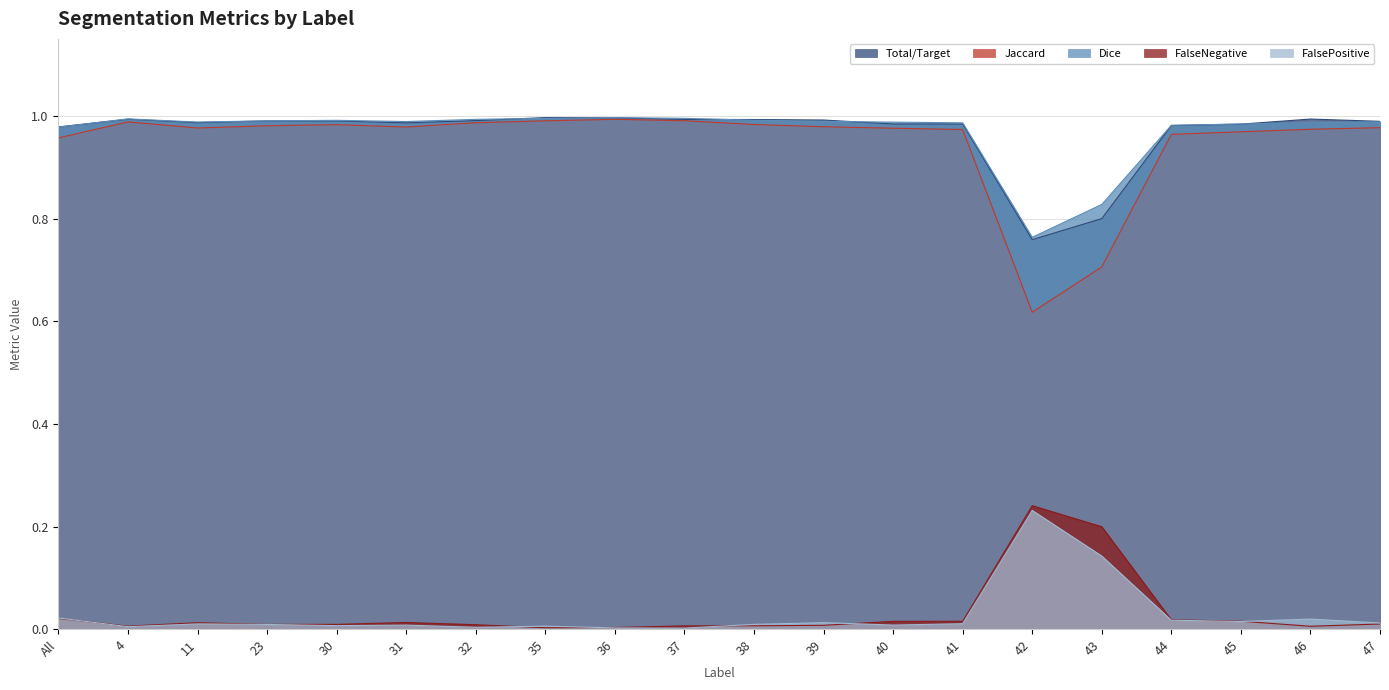

The FalsePositive series shows 0.1 at 43. True or false?

True